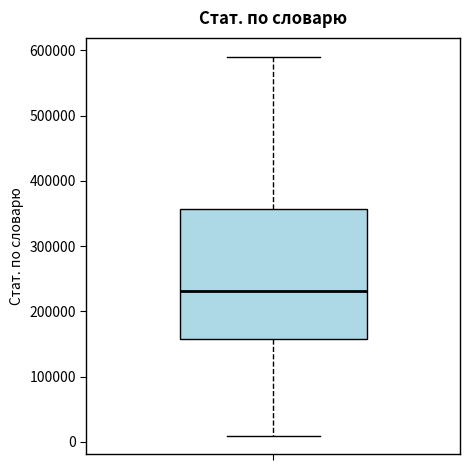

Read this box plot against the y-axis: the position of the median line, the range covered by the box, and the ends of both whiskers. The values are not printed on the chart, so give them approximately, as read against the axis.

median 230000, box 160000 to 360000, whiskers 10000 to 590000